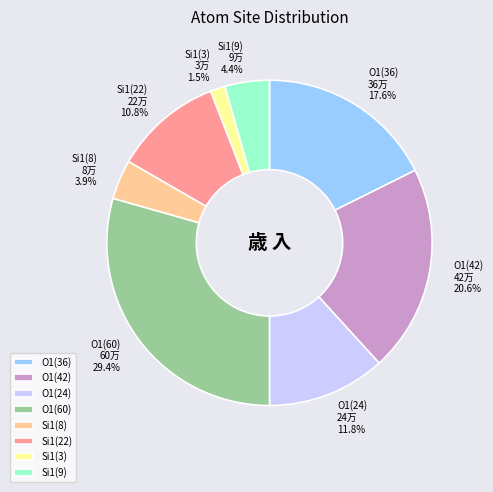

What is the smallest slice in the pie chart?

Si1(3)